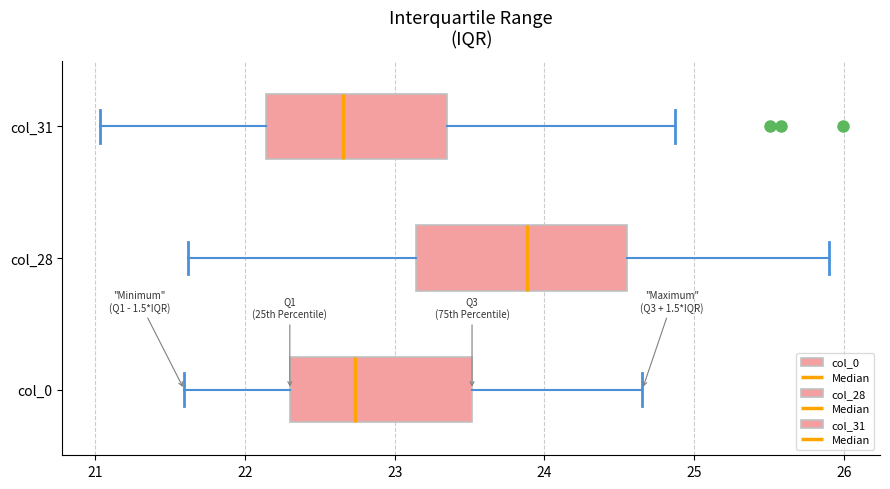

Where is the left edge of the box for col_0 on the x-axis? The values are not printed on the chart, so give them approximately, as read against the axis.

22.3